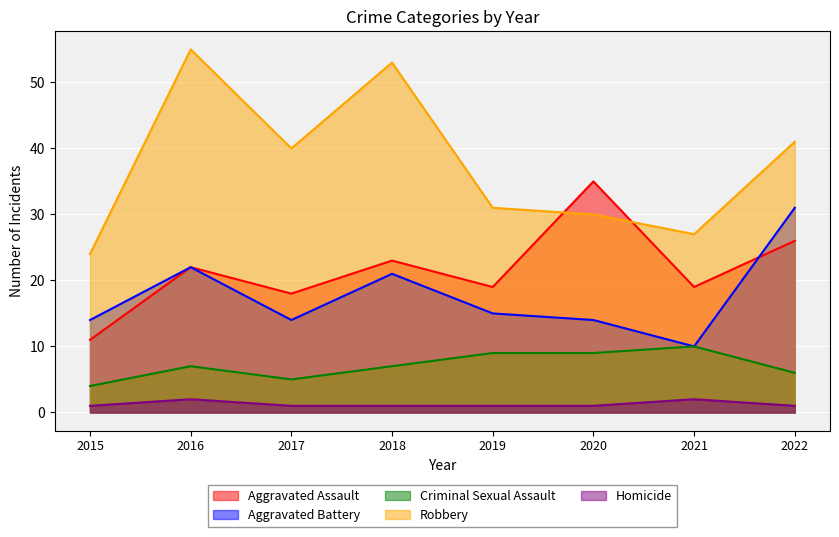

Is it true that Homicide equals 0 at 2018?

False